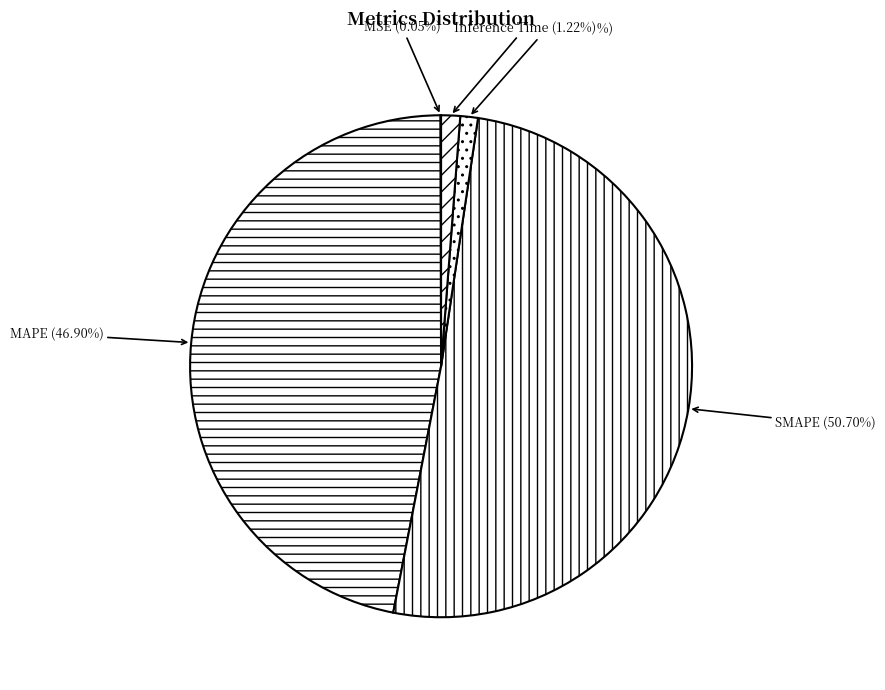

Which has a higher value, Training Time or SMAPE?

SMAPE